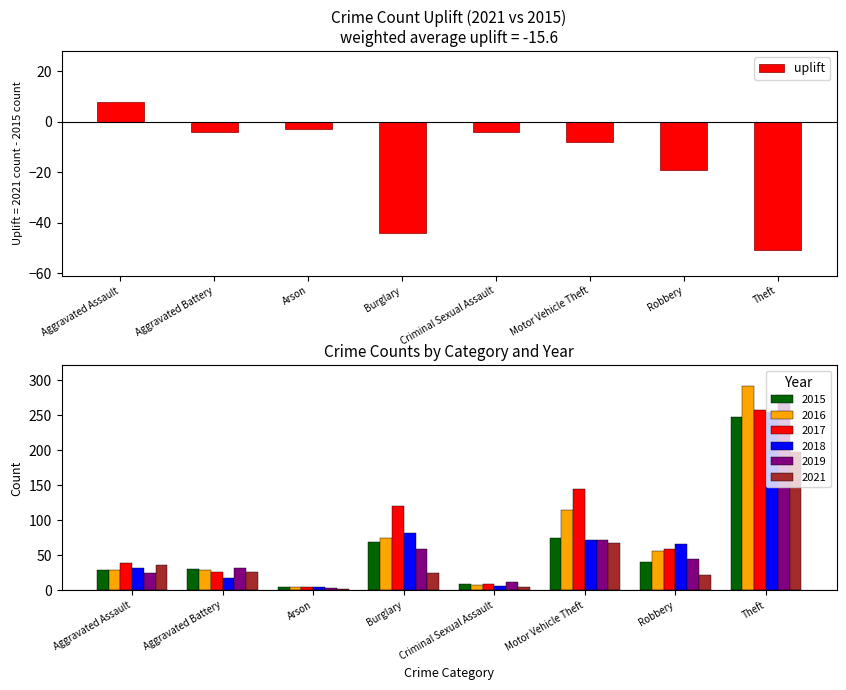

What is the smallest value displayed?

-51